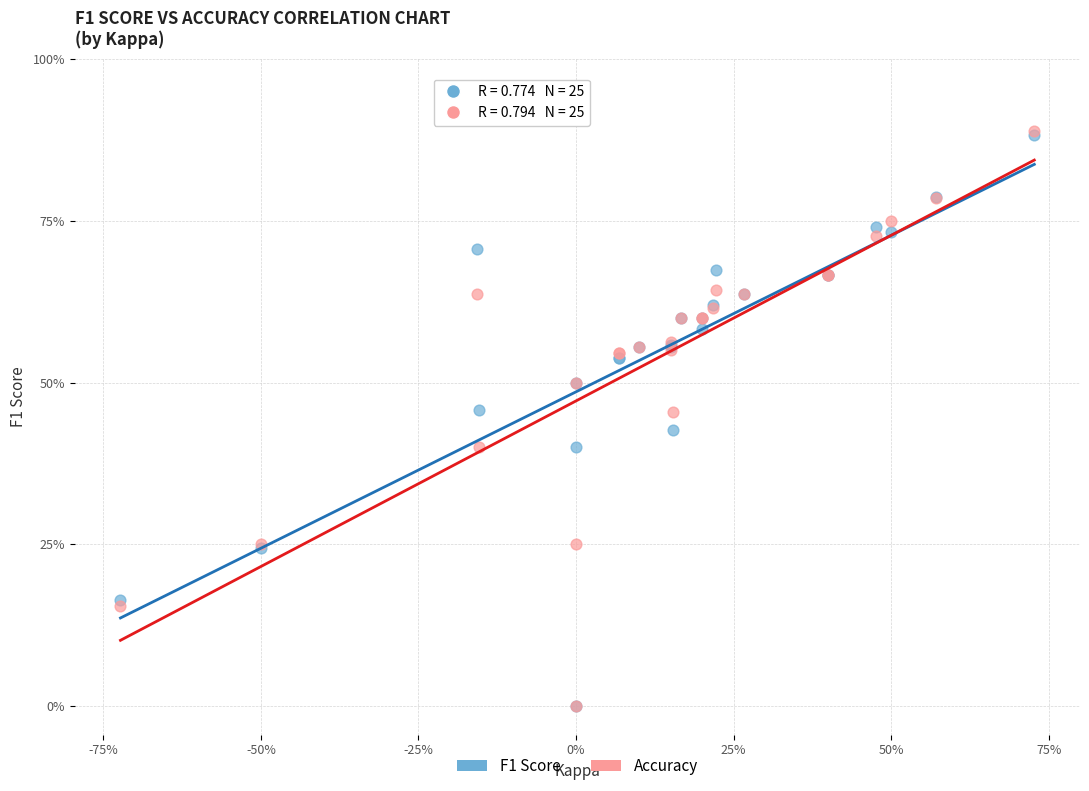

Which series has the widest spread of Y values?

Accuracy